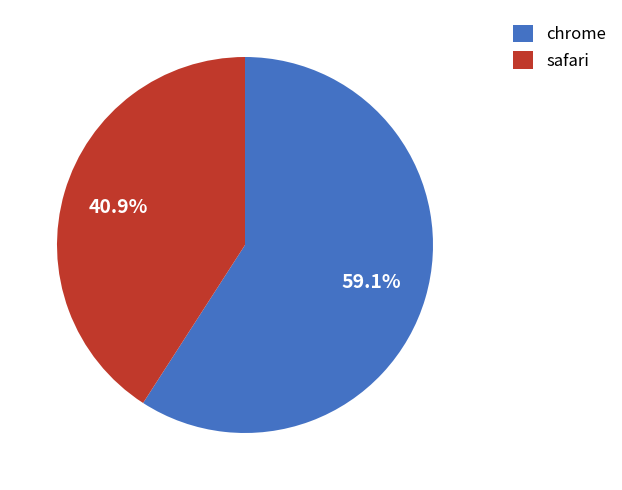

Is there a majority slice in this chart?

Yes